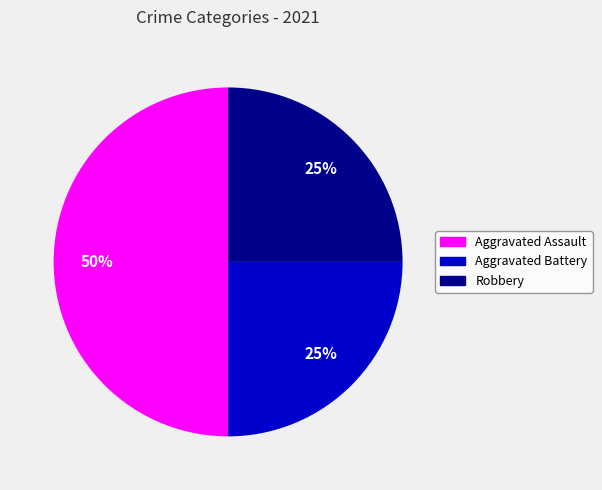

To the nearest percent, what is the difference between the largest and smallest slice percentages?

25%